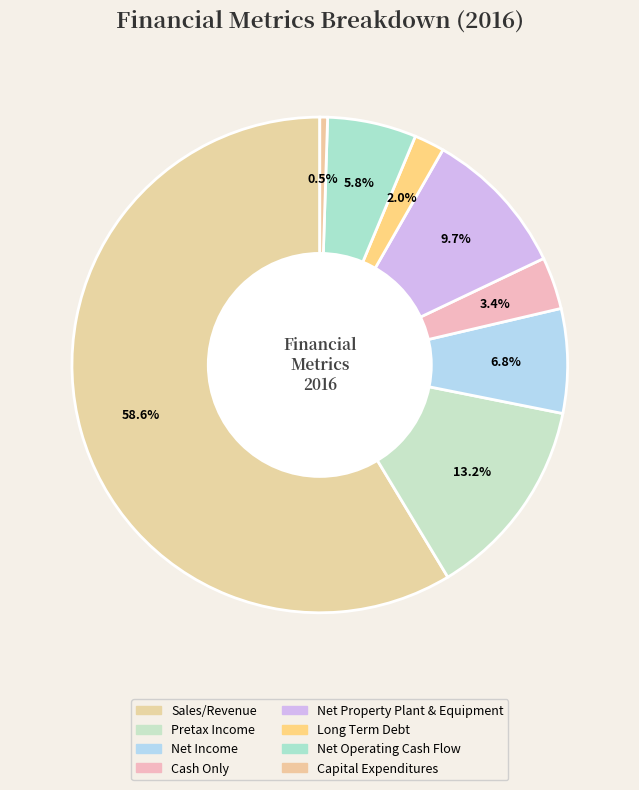

The Long Term Debt slice represents 2% of the pie. True or false?

True